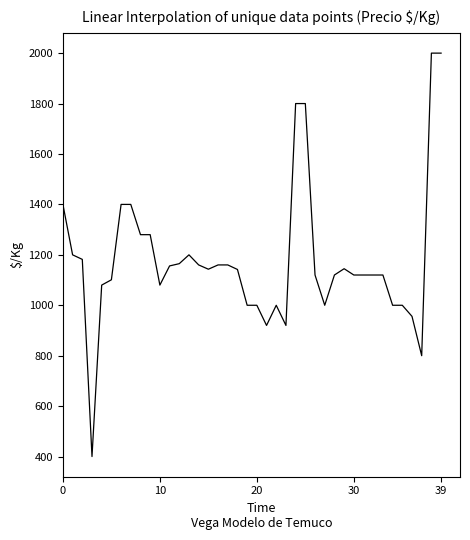

What is the smallest value displayed?

400